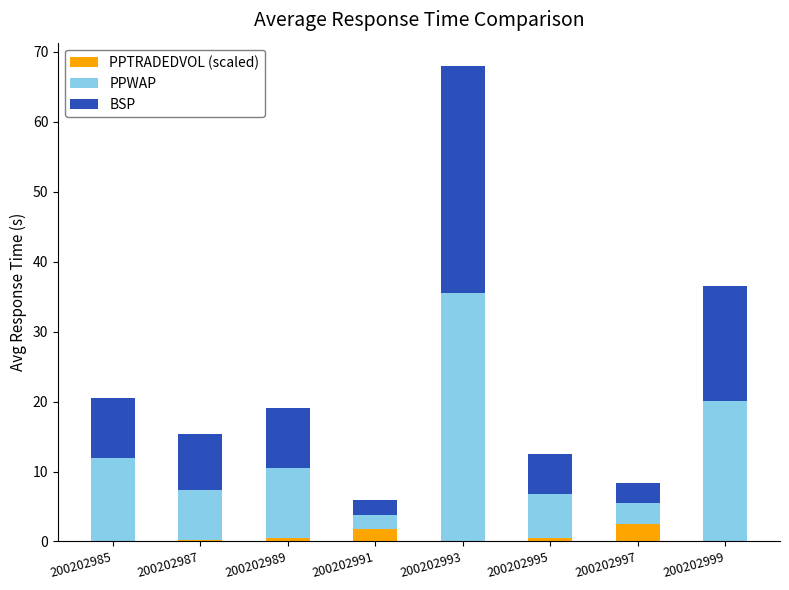

The PPTRADEDVOL (scaled) series shows 0.5 at 200202989. True or false?

True